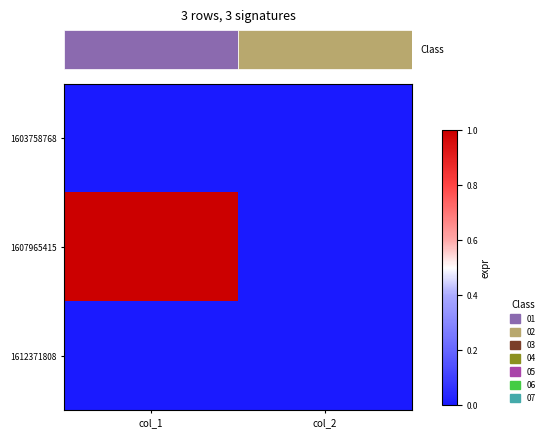

What is the difference between the maximum and minimum values in the 1607965415 series?

1